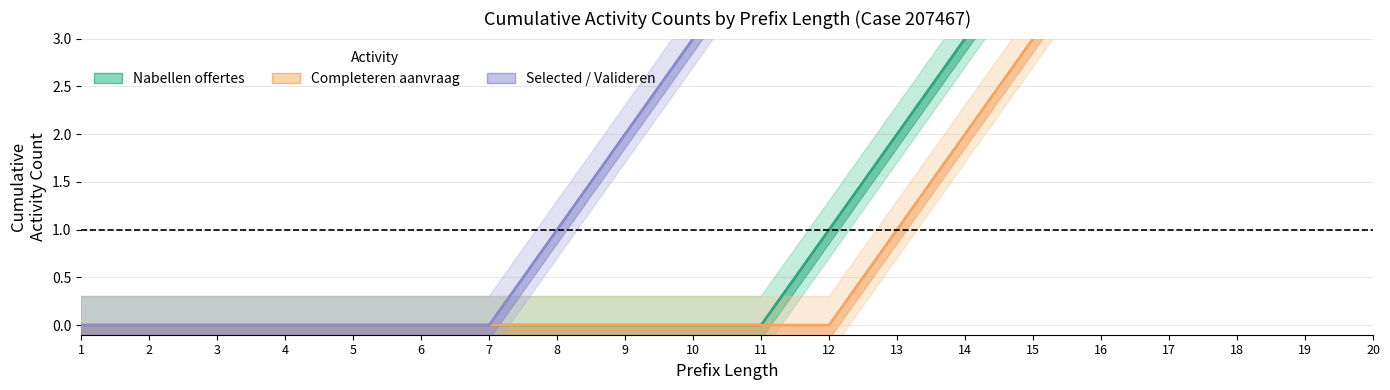

At which category is the sum across all series the highest?

20